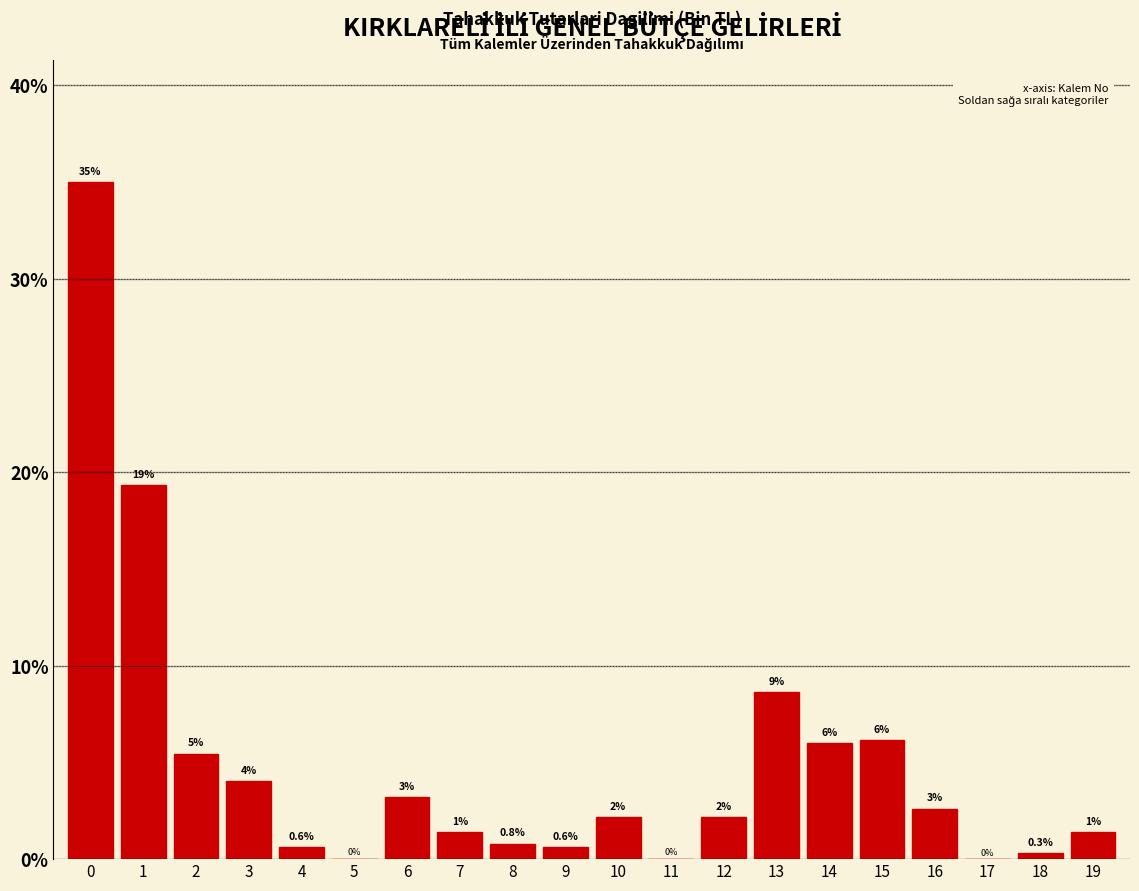

What value does the data have at 16?

2.6